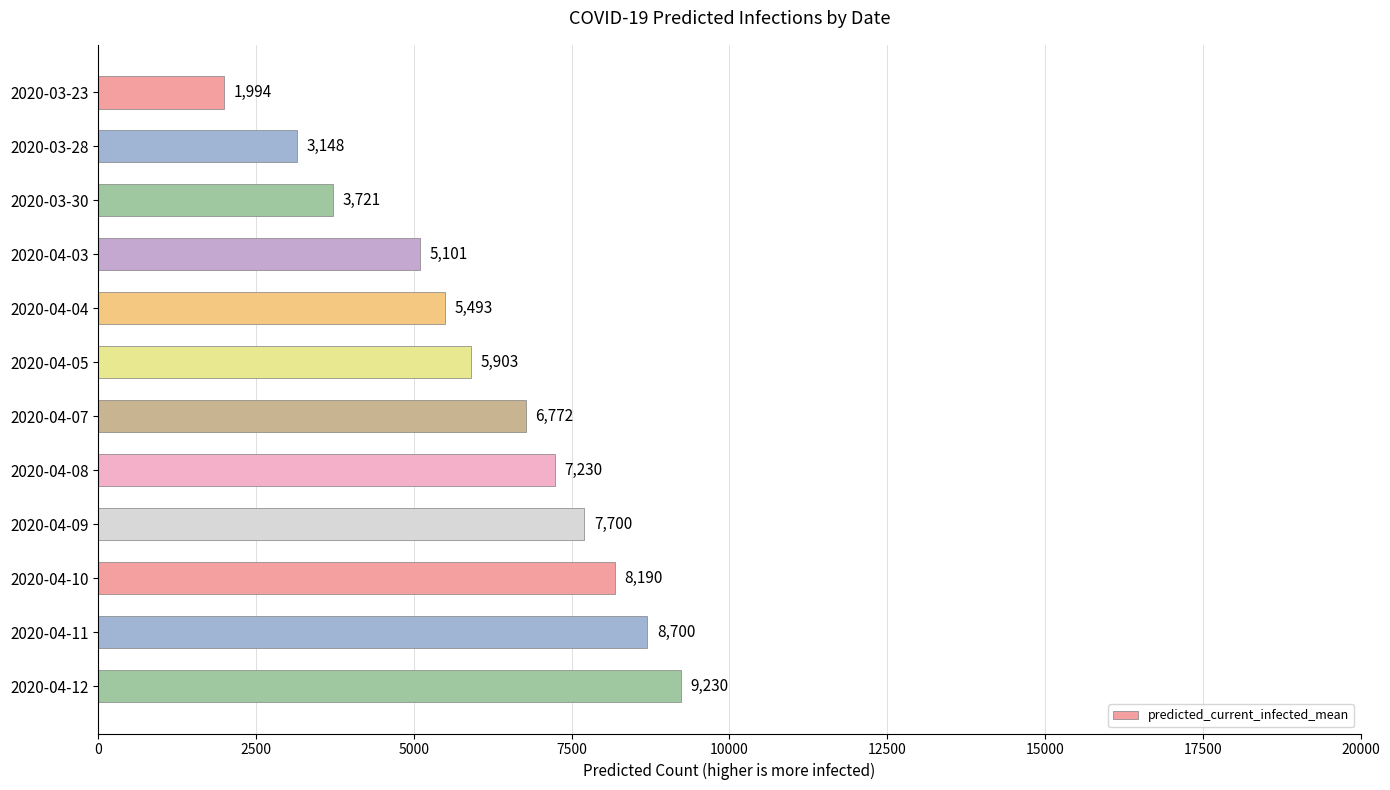

What is the sum of all values?

73182